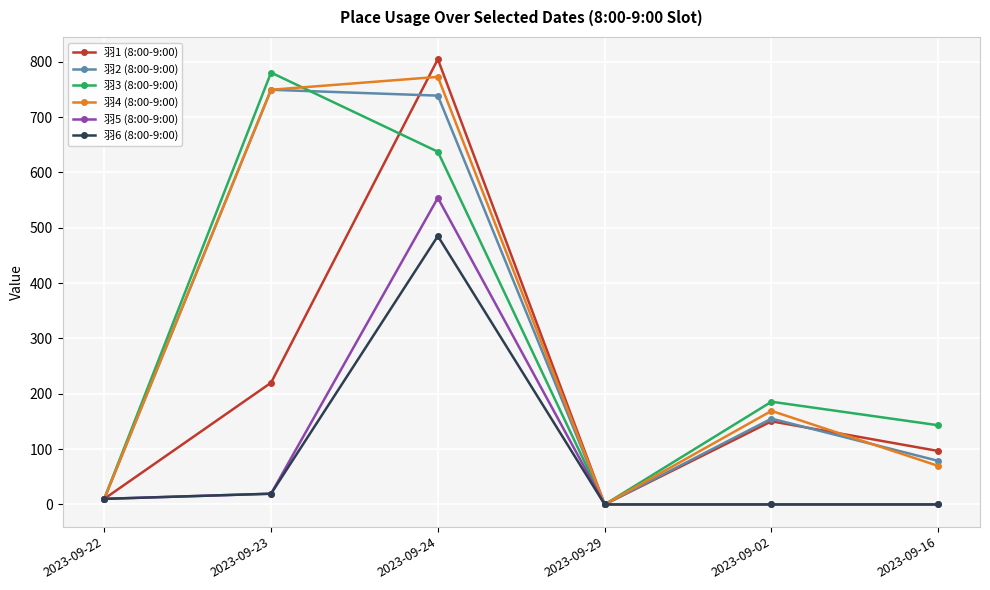

Reading left to right, transcribe all the data shown in this chart.

羽1 (8:00-9:00): 2023-09-22=10.1	2023-09-23=219.9	2023-09-24=804.4	2023-09-29=0.0	2023-09-02=150.2	2023-09-16=96.6
羽2 (8:00-9:00): 2023-09-22=10.1	2023-09-23=749.2	2023-09-24=738.6	2023-09-29=0.0	2023-09-02=155.0	2023-09-16=78.7
羽3 (8:00-9:00): 2023-09-22=10.1	2023-09-23=780.2	2023-09-24=637.2	2023-09-29=0.0	2023-09-02=185.6	2023-09-16=143.1
羽4 (8:00-9:00): 2023-09-22=10.1	2023-09-23=749.2	2023-09-24=772.5	2023-09-29=0.0	2023-09-02=169.0	2023-09-16=69.6
羽5 (8:00-9:00): 2023-09-22=10.1	2023-09-23=19.4	2023-09-24=553.9	2023-09-29=0.0	2023-09-02=0.0	2023-09-16=0.0
羽6 (8:00-9:00): 2023-09-22=10.1	2023-09-23=19.4	2023-09-24=484.9	2023-09-29=0.0	2023-09-02=0.0	2023-09-16=0.0